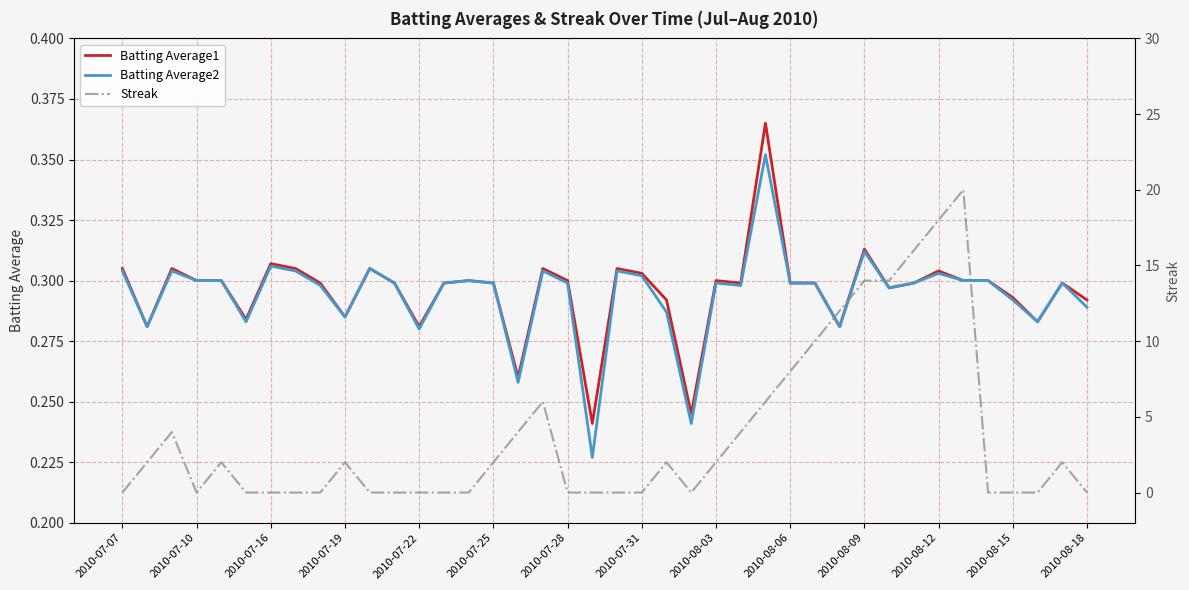

What is the spread (max minus min) of values at 2010-07-07?

0.3